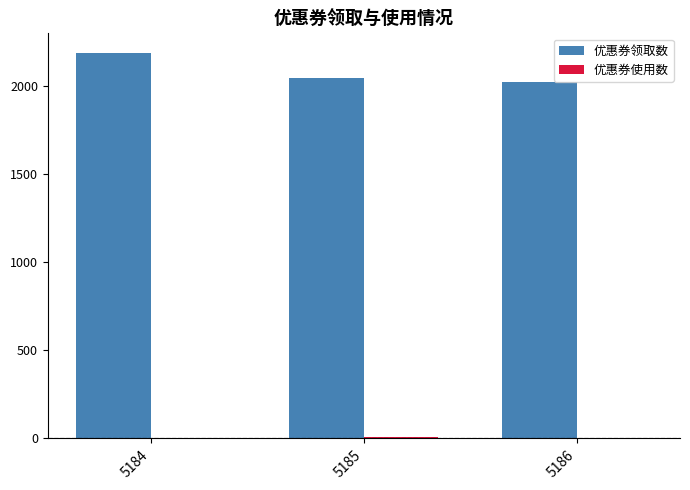

At which label is 优惠券领取数 closest to 2105?

5185